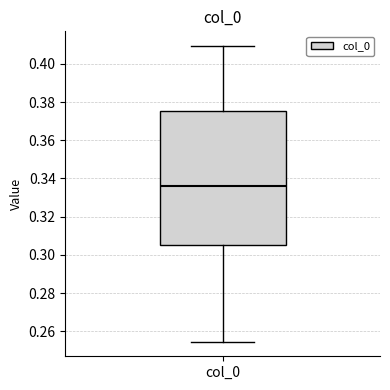

Read this box plot against the y-axis: the position of the median line, the range covered by the box, and the ends of both whiskers. The values are not printed on the chart, so give them approximately, as read against the axis.

median 0.336, box 0.306 to 0.376, whiskers 0.254 to 0.410